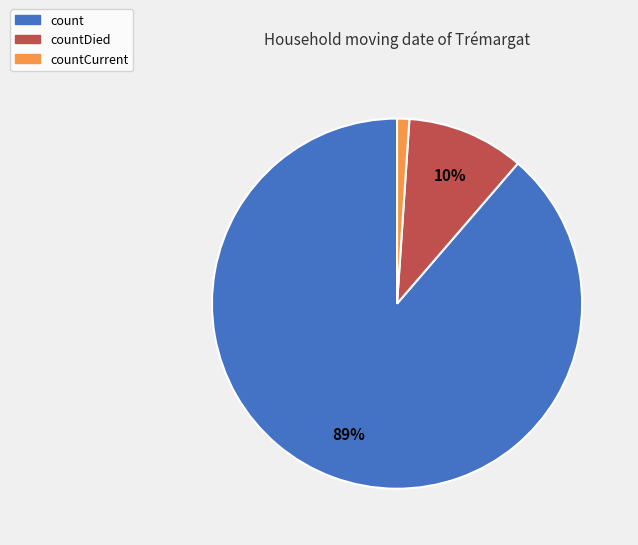

How many slices are in this pie chart?

3